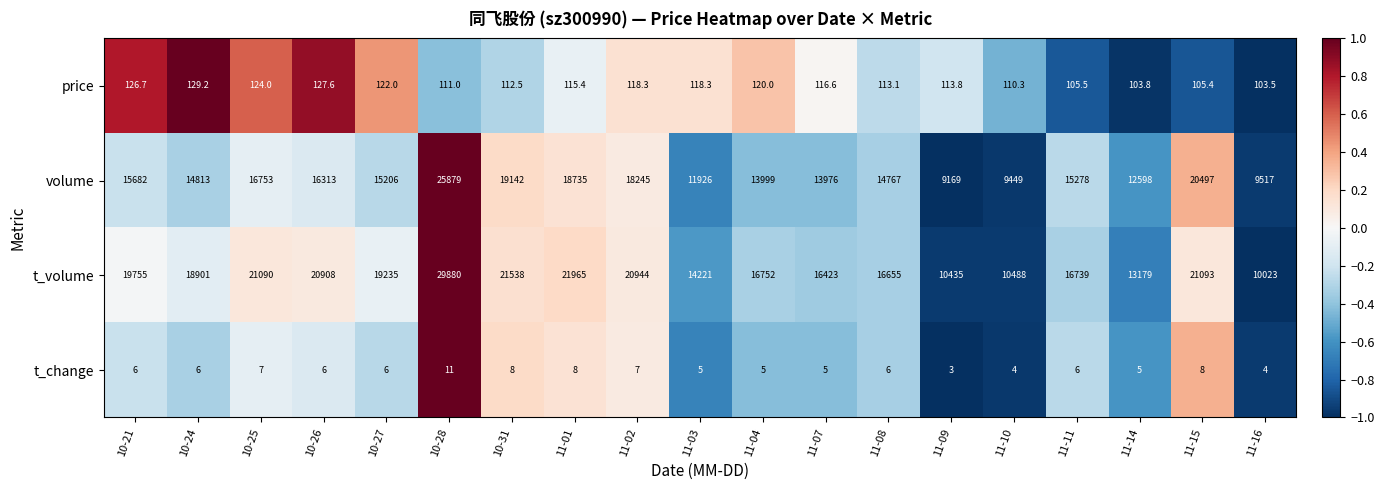

At which category does the chart reach its minimum across all series?

11-09